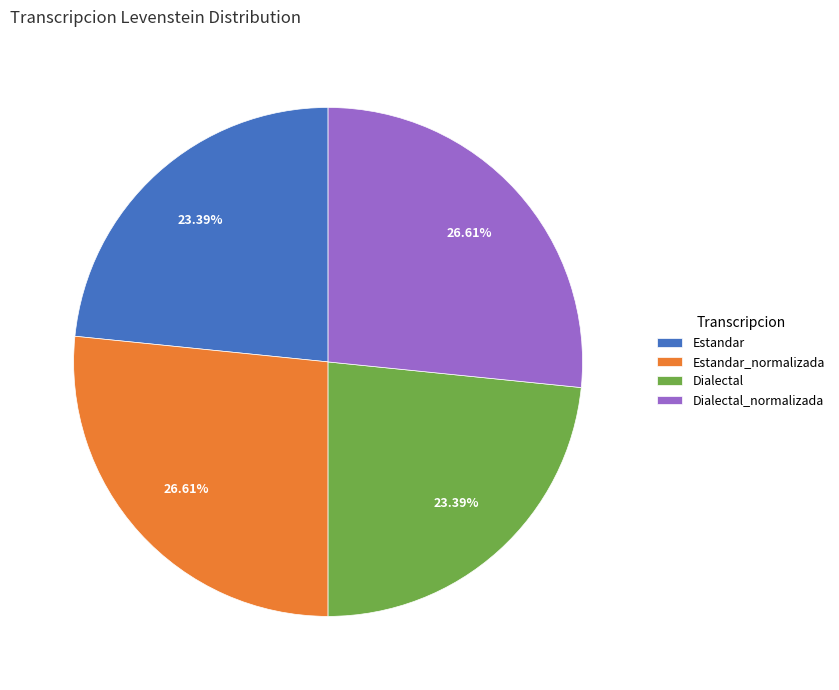

Do Dialectal and Estandar together represent more than half of the pie?

No